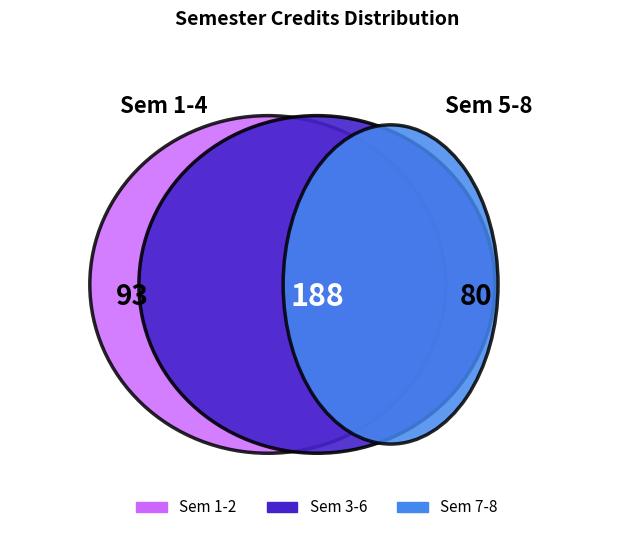

Is there any slice that represents more than half of the pie?

No